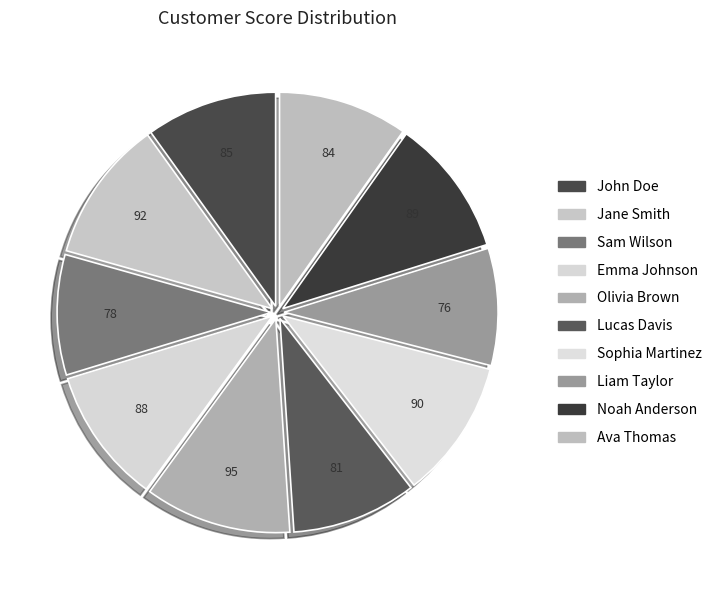

Does Noah Anderson account for over 50% of the chart?

No